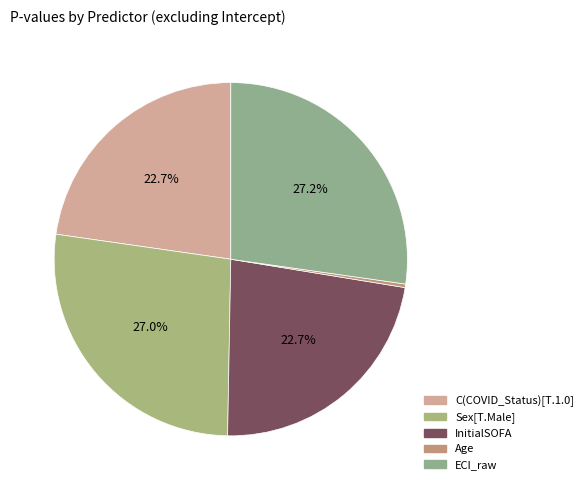

How many segments does this pie chart have?

5